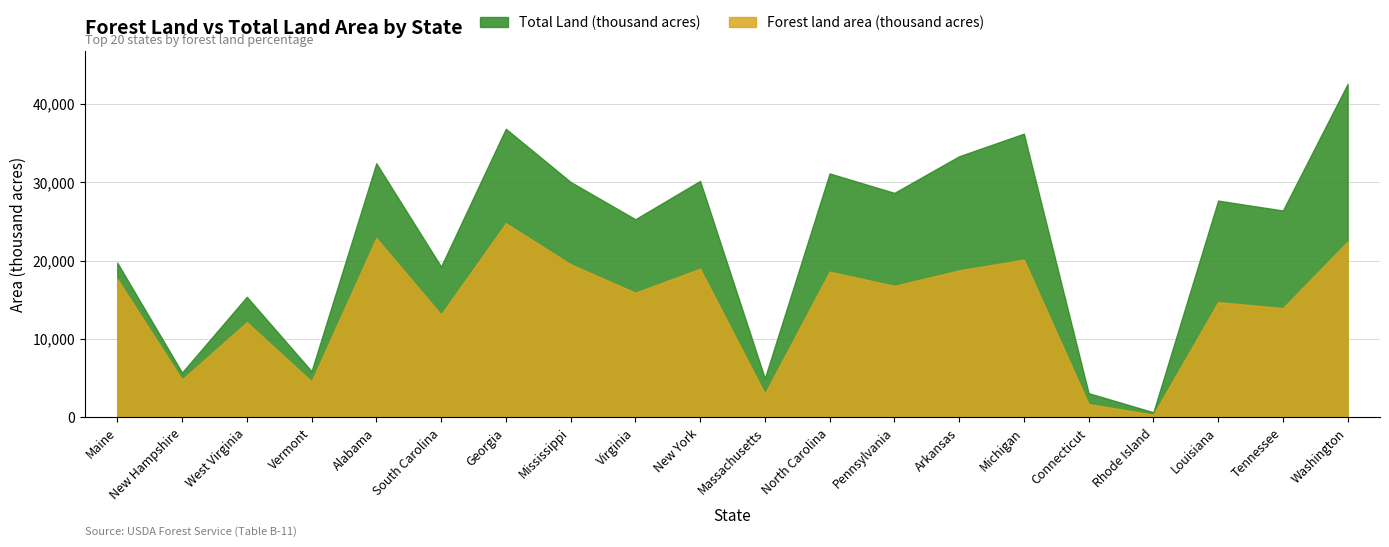

True or false: Forest land area (thousand acres) and Total Land (thousand acres) intersect in this chart.

False